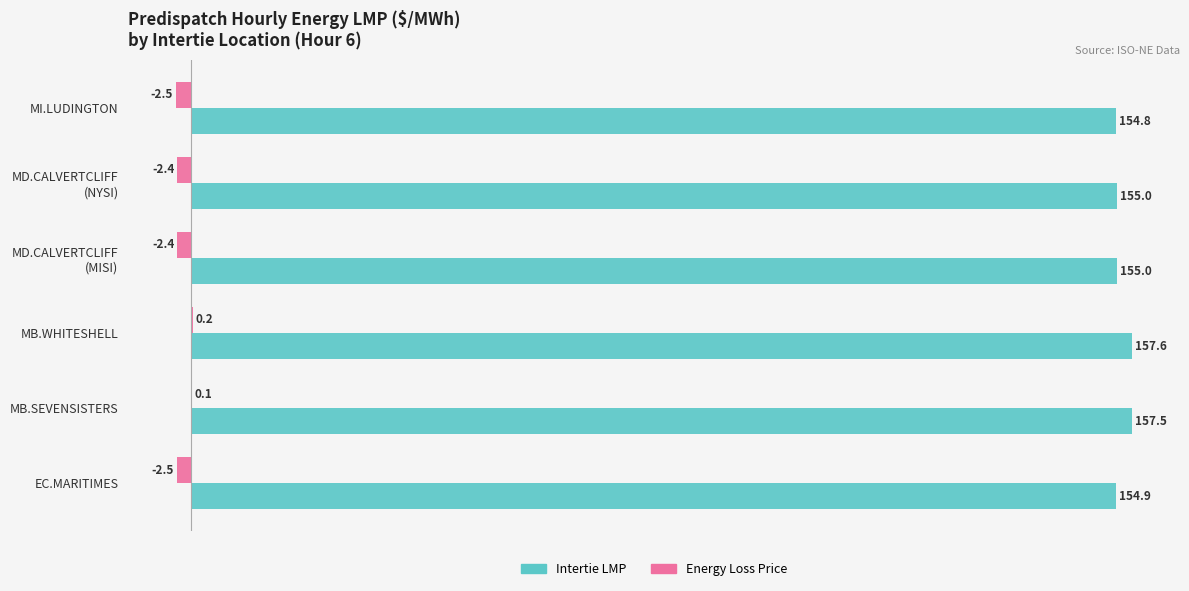

Which series has the largest total across all categories?

Intertie LMP